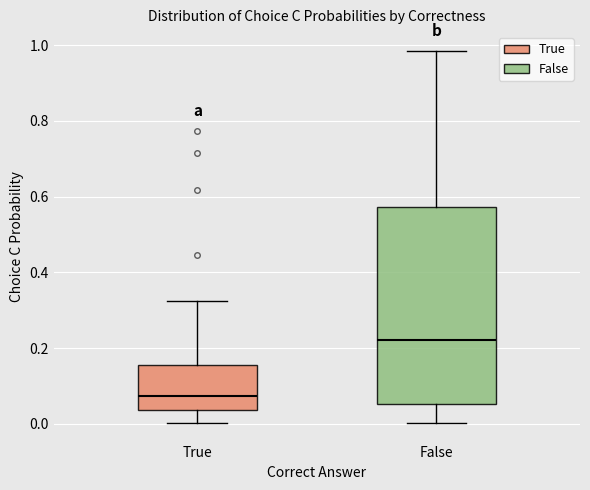

Where is the lower edge of the box for True on the y-axis? The values are not printed on the chart, so give them approximately, as read against the axis.

0.04